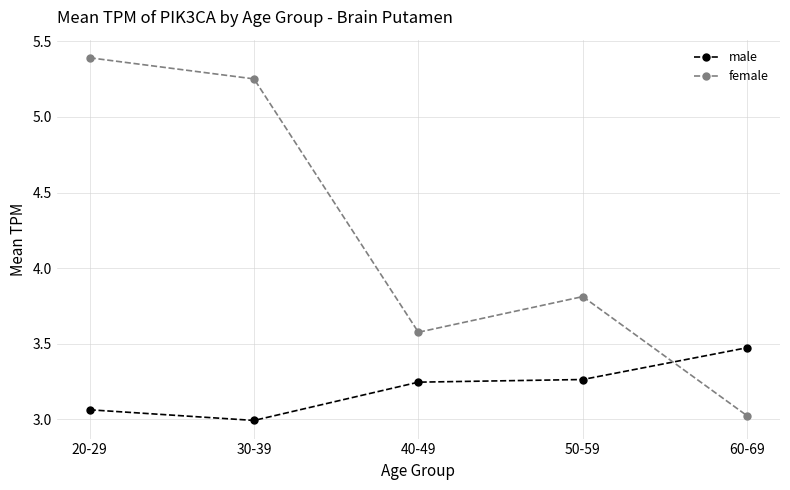

What is the sum of all male values?

16.0